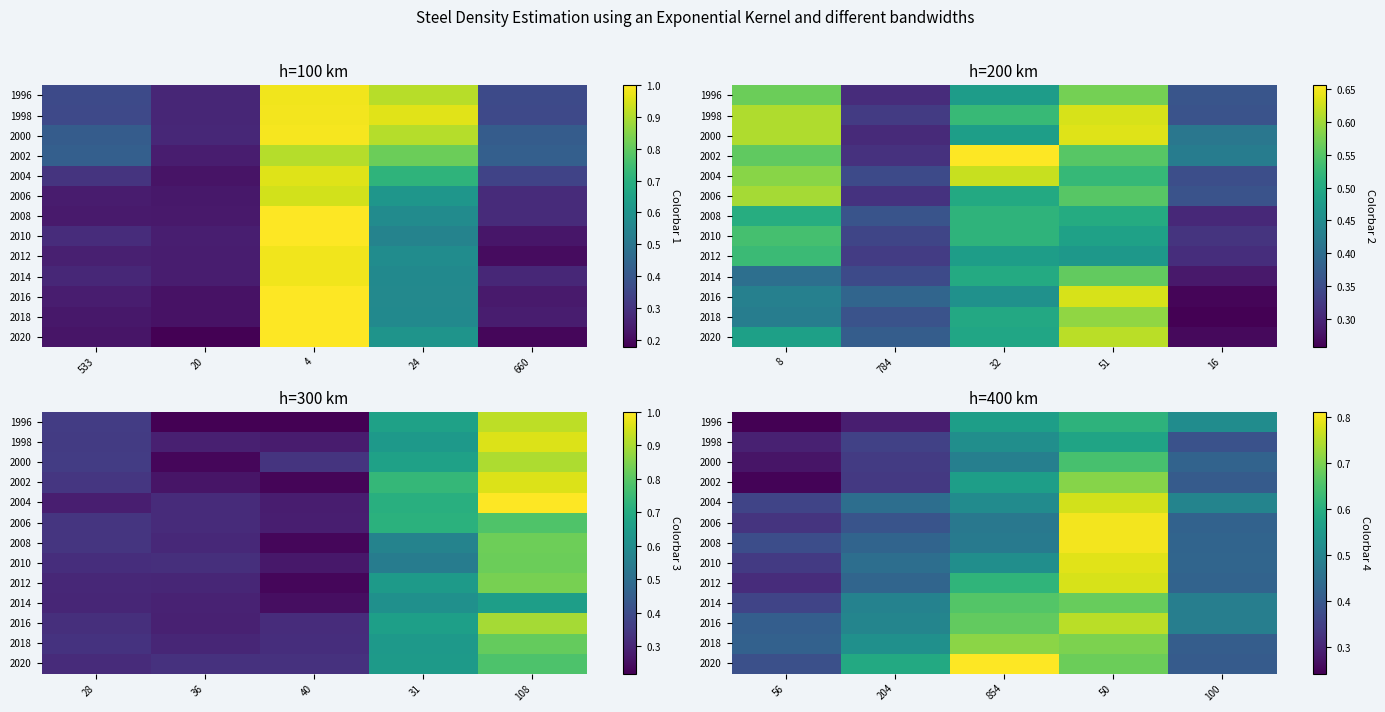

At 204, list the series in order from smallest to largest.

1996, 2002, 2000, 1998, 2006, 2008, 2012, 2004, 2010, 2014, 2016, 2018, 2020